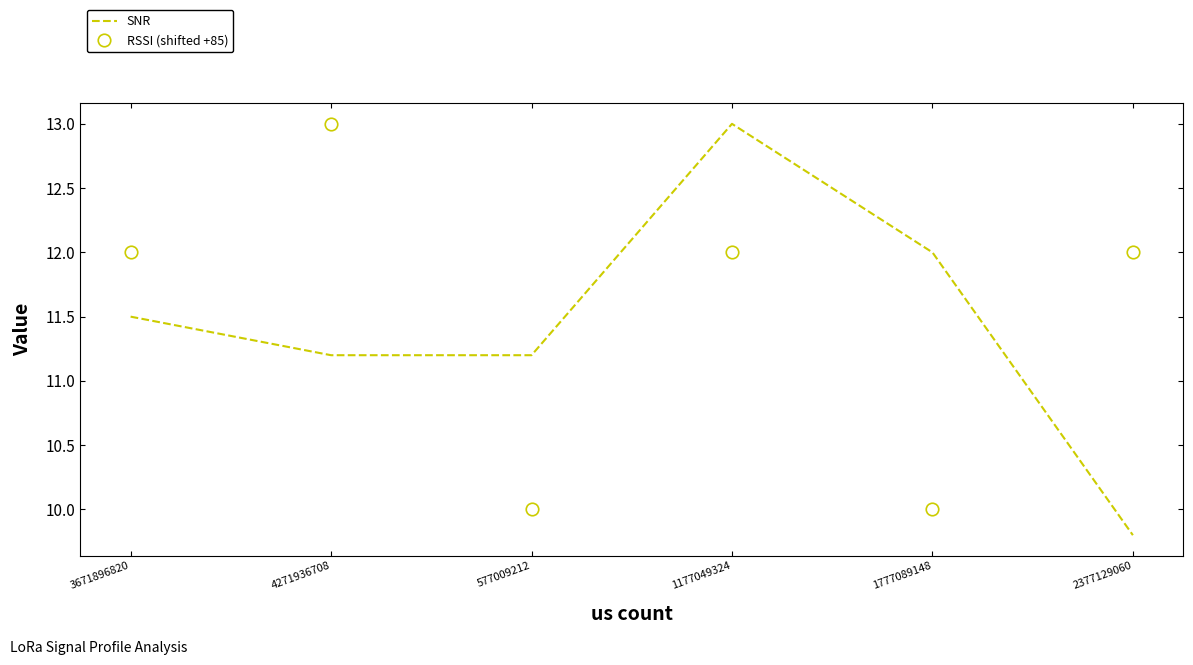

What position from the left is 4271936708?

2